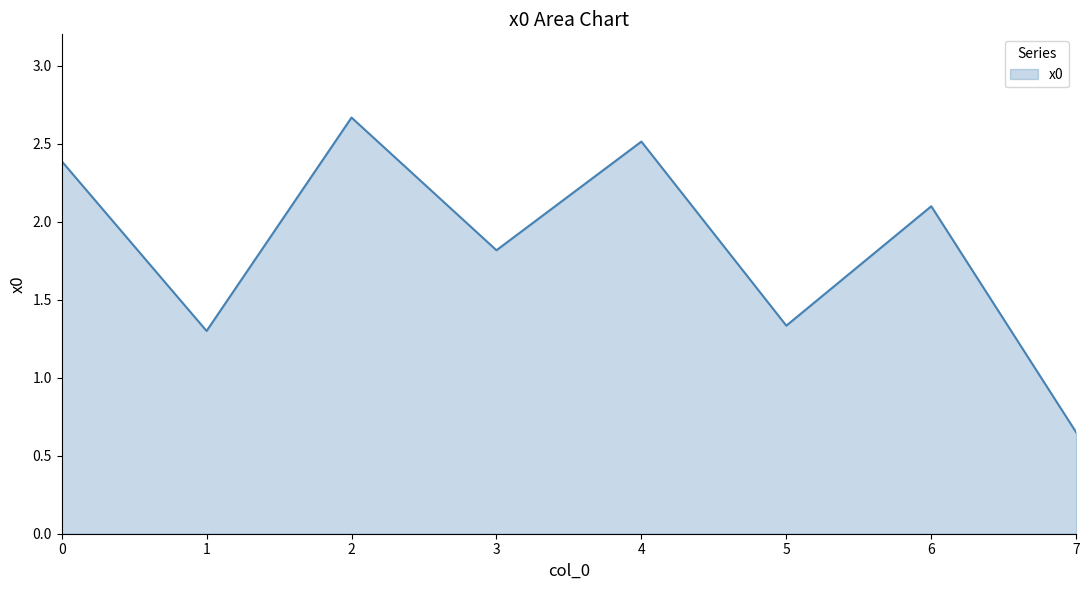

At which category does the data reach its first local peak?

2